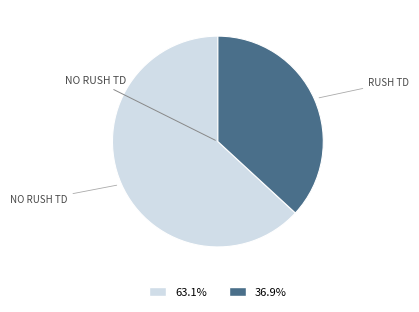

Is there a majority slice in this chart?

Yes